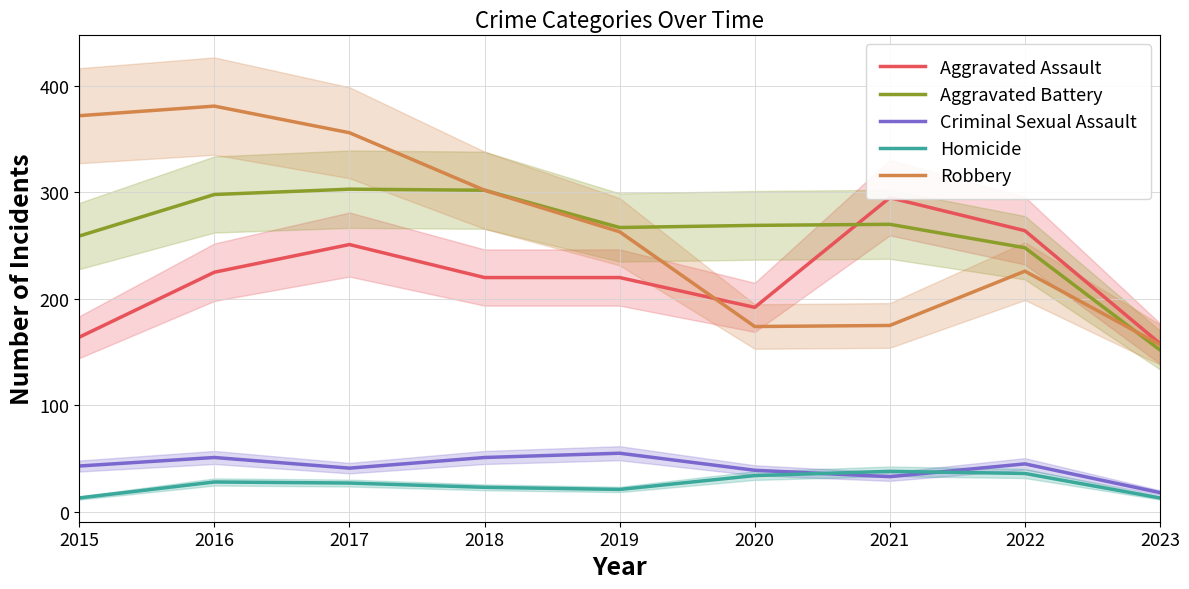

At how many categories does at least one series exceed 256?

8